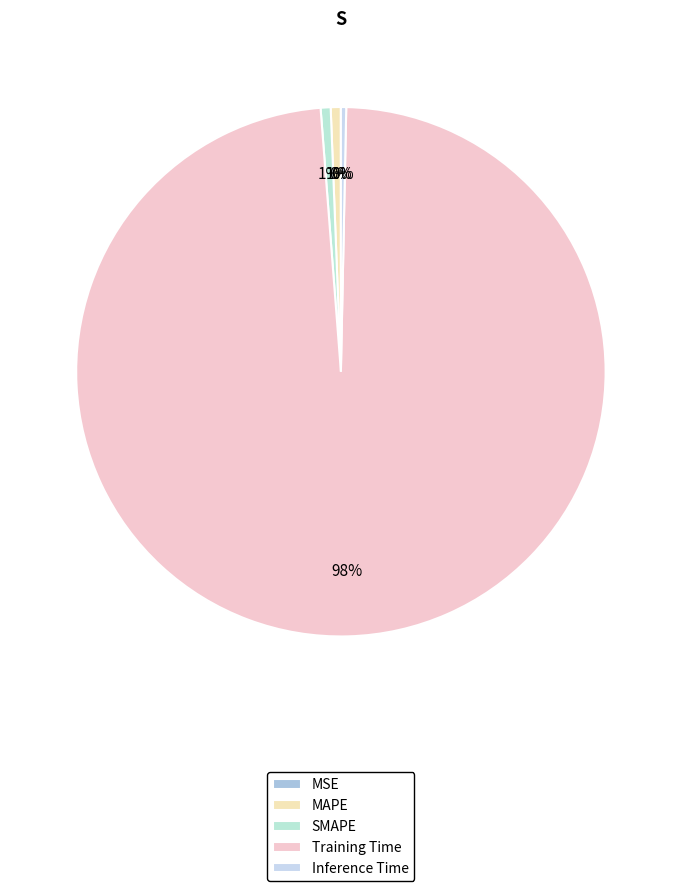

Which has a higher value, MAPE or Inference Time?

MAPE